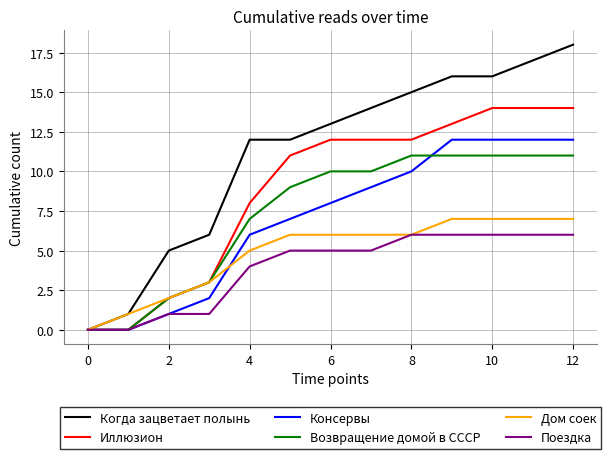

Which series has the widest spread of values?

Когда зацветает полынь